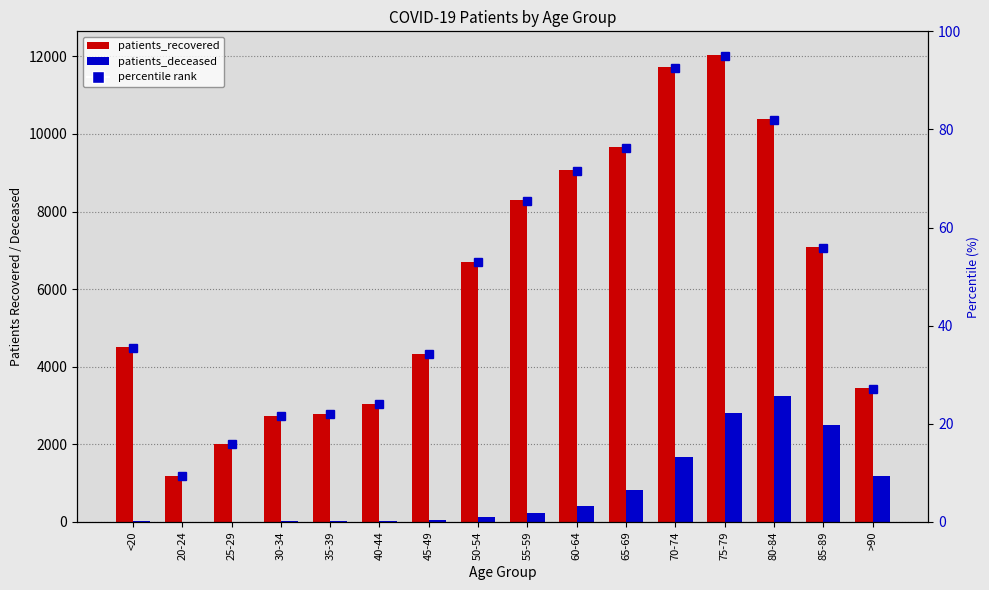

Which series has the largest total across all categories?

patients_recovered